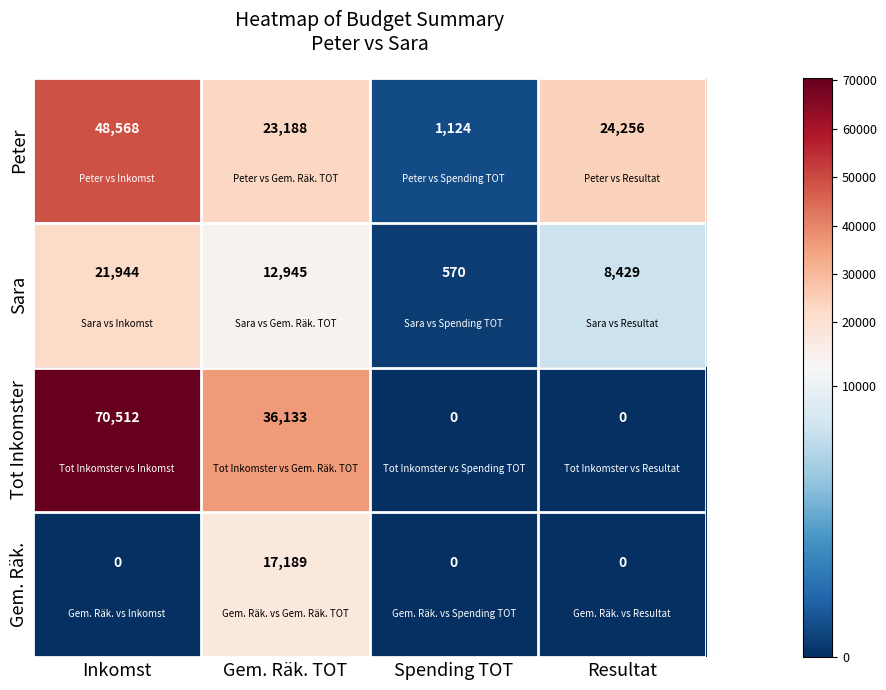

At which label is Tot Inkomster closest to 35256?

Gem. Räk. TOT